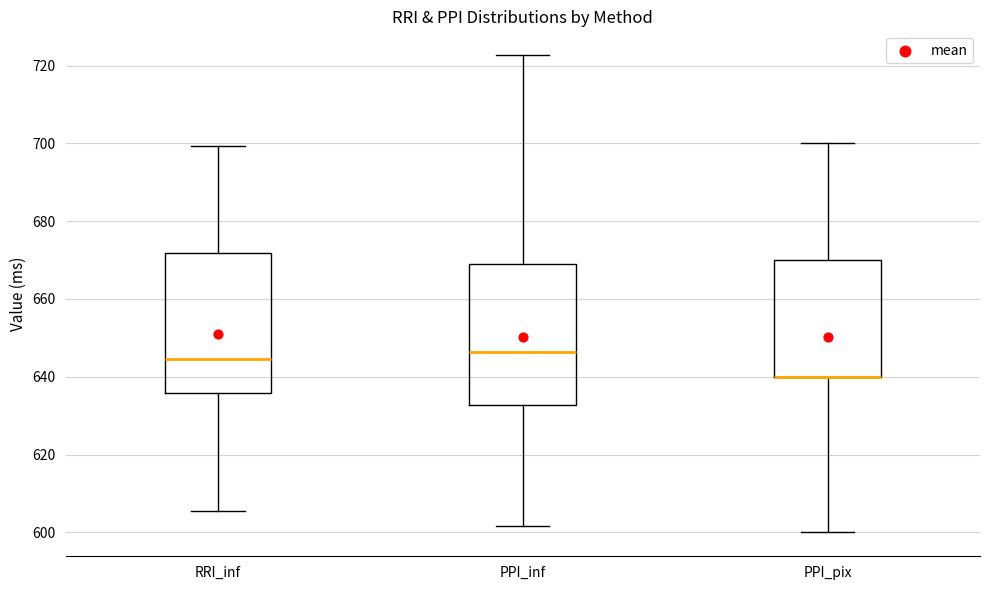

Reading left to right, read every box against the y-axis: the position of its median line, the range the box covers, and the ends of its whiskers. The values are not printed on the chart, so give them approximately, as read against the axis.

RRI_inf: median 644, box 636 to 672, whiskers 606 to 700
PPI_inf: median 646, box 632 to 668, whiskers 602 to 722
PPI_pix: median 640 (drawn on the box's lower edge), box 640 to 670, whiskers 600 to 700